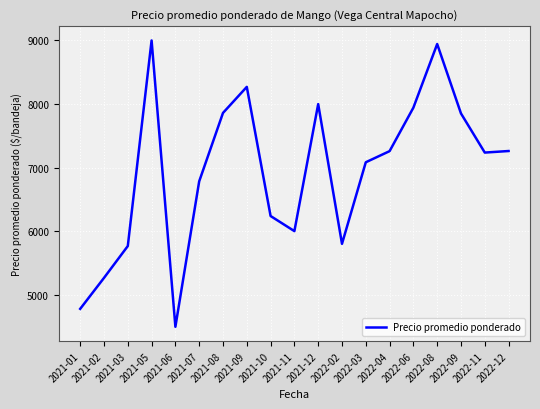

What position from the left is 2022-11?

18